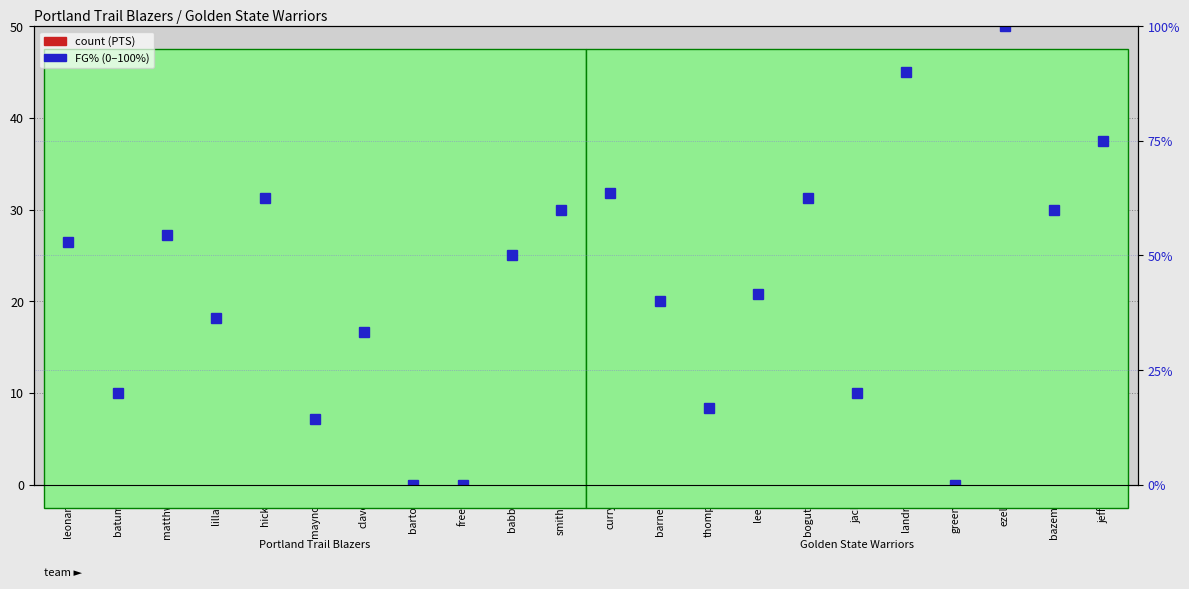

True or false: count has a value of -20.5 at greendr.

False